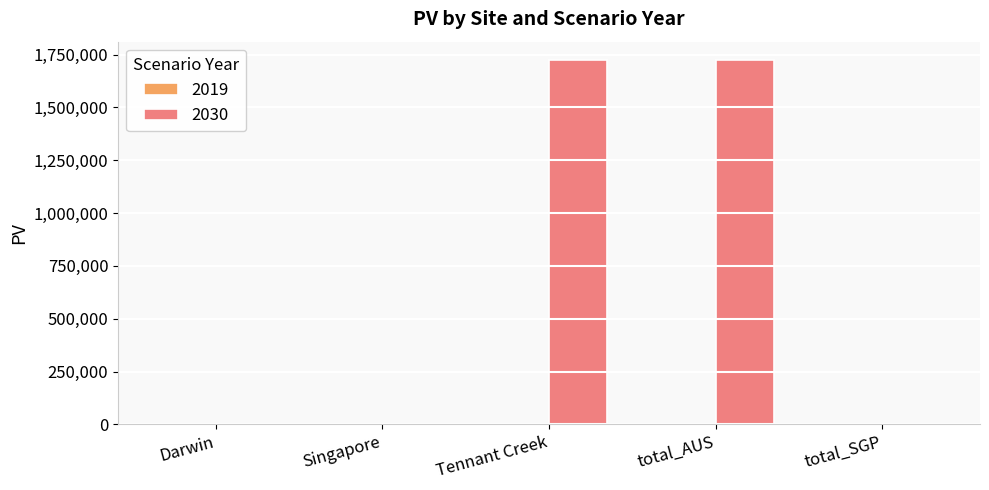

What is the maximum value shown in the chart?

1724786.9